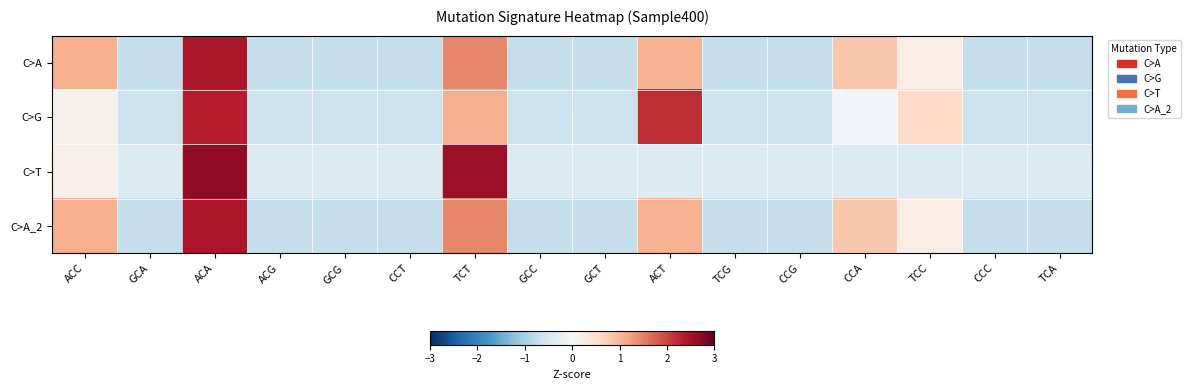

How many distinct data groups are displayed?

4